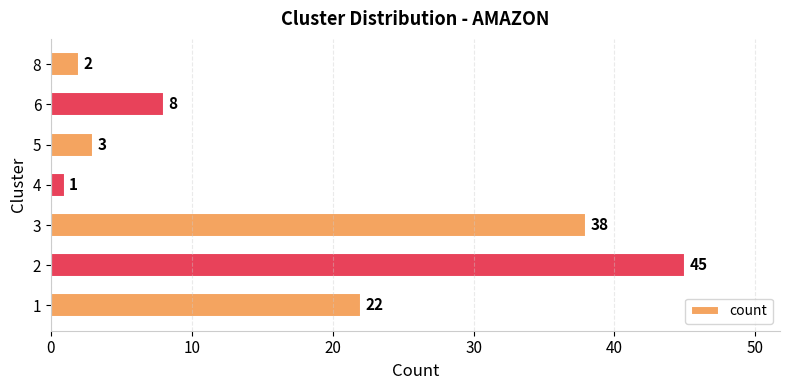

Which label corresponds to the smallest value in the chart?

4